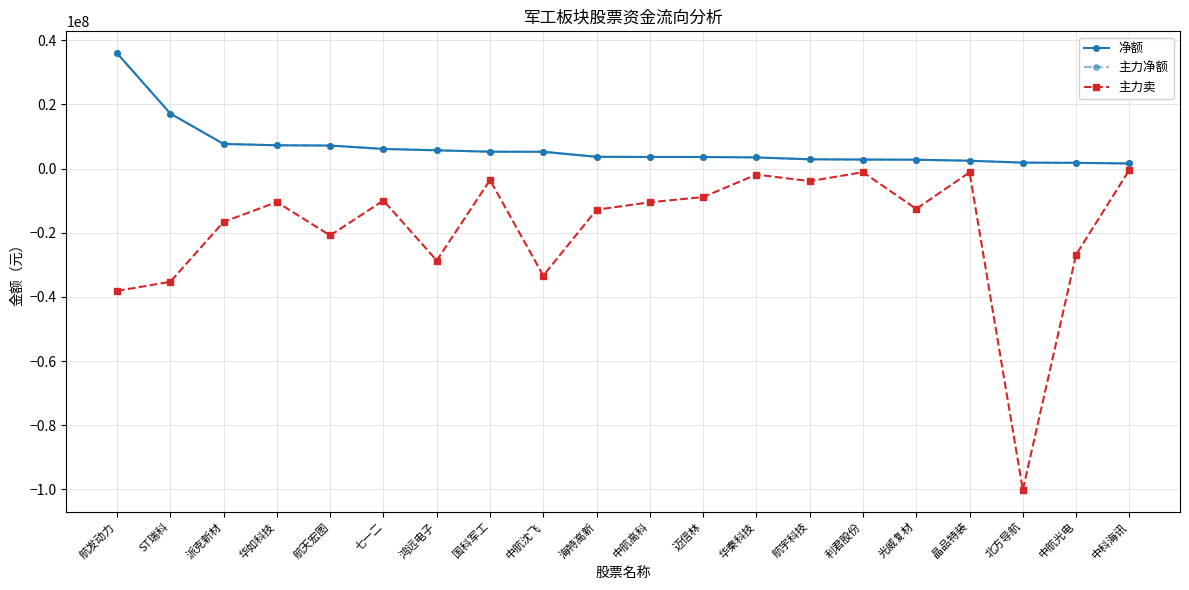

What is the difference between the second highest and minimum values in the 净额 series?

15556957